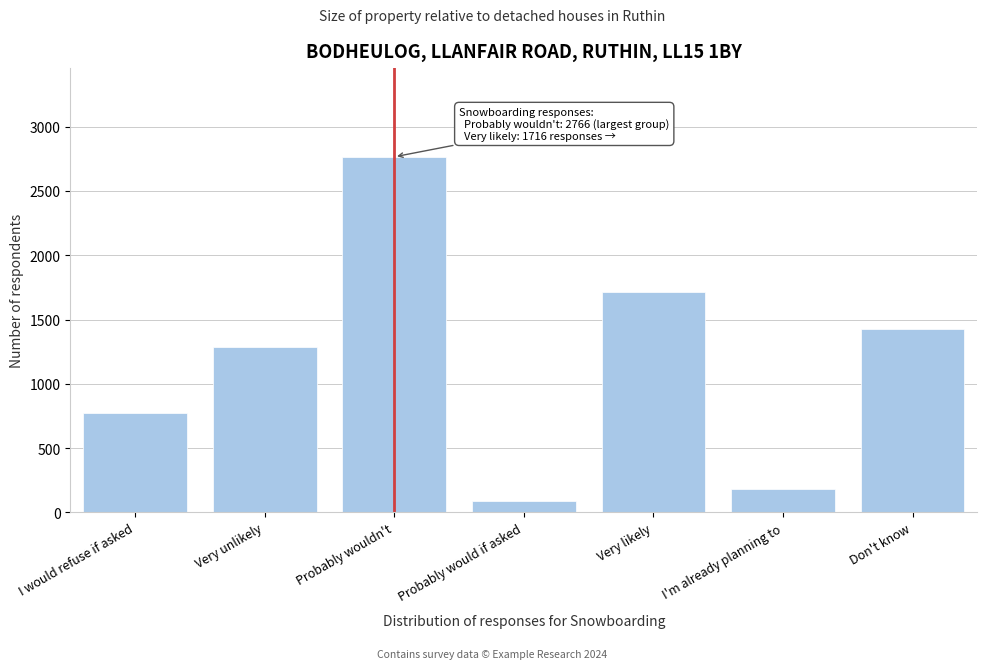

Reading left to right, extract all data points from this chart.

776.9	1290.2	2765.6	92.6	1716.5	184.7	1428.7